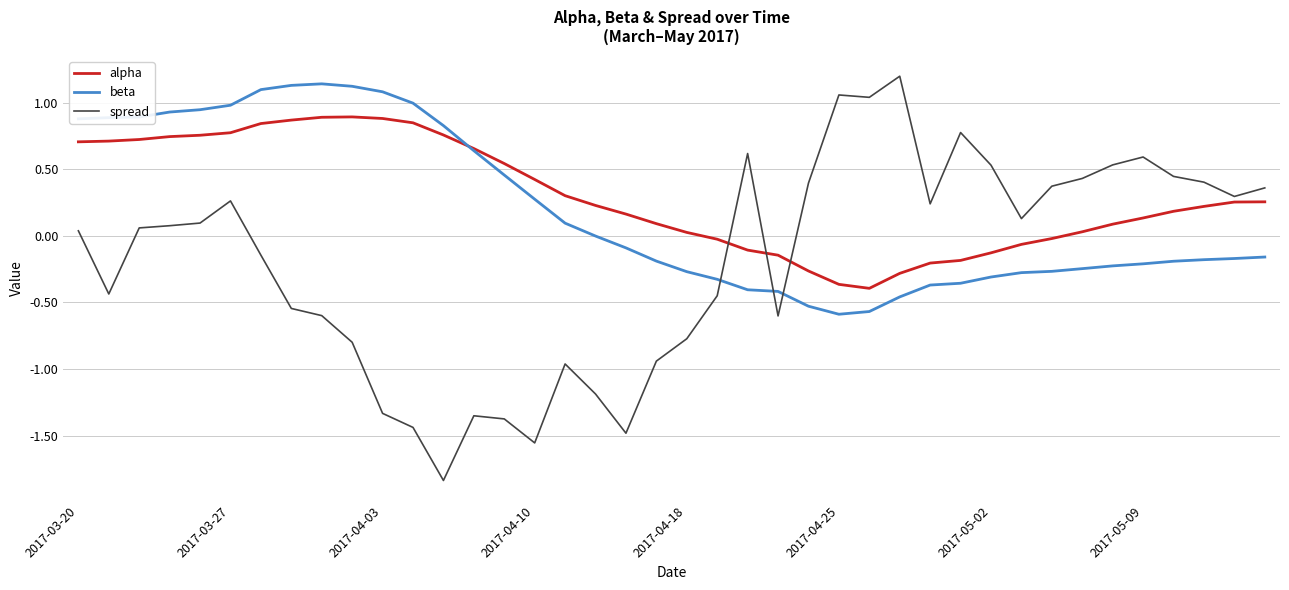

Which series has the widest spread of values?

spread